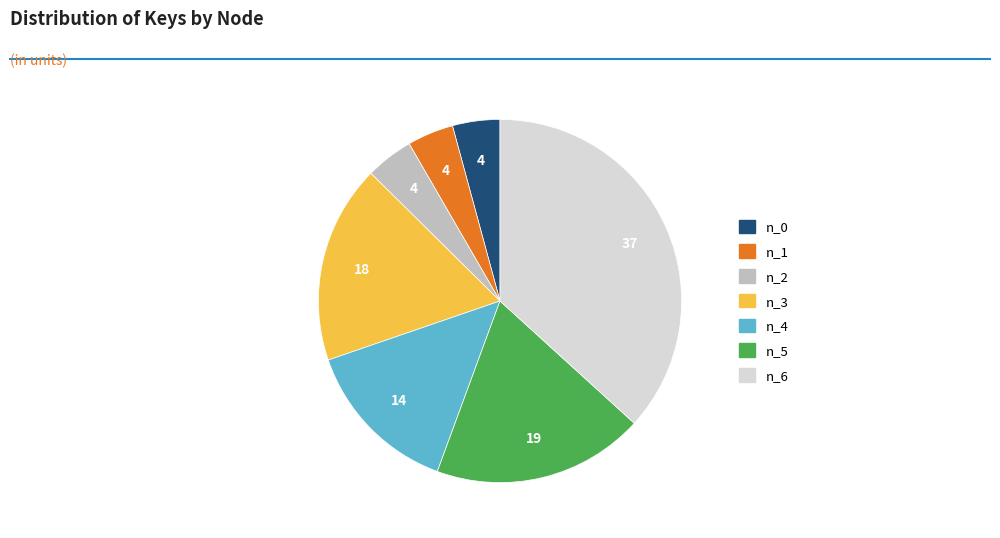

Does any single category account for the majority?

No